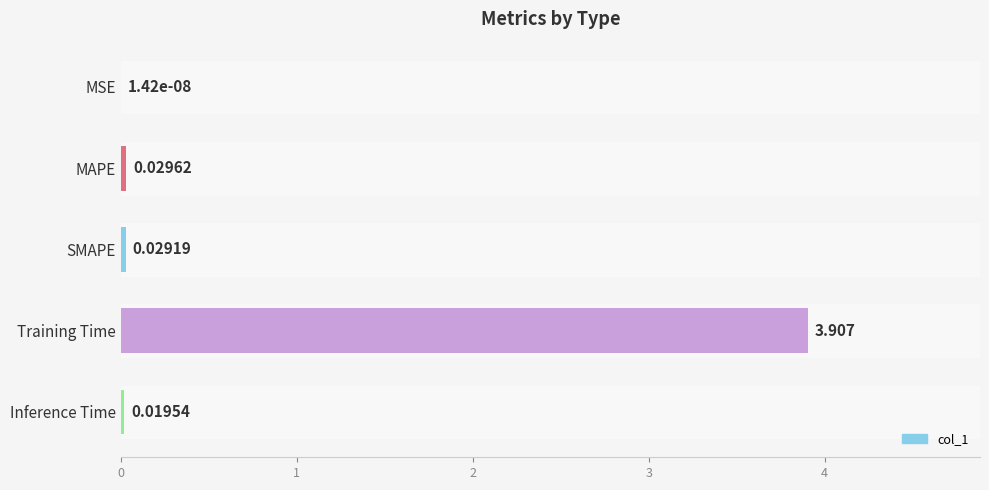

Between MSE and Training Time, which is larger?

Training Time